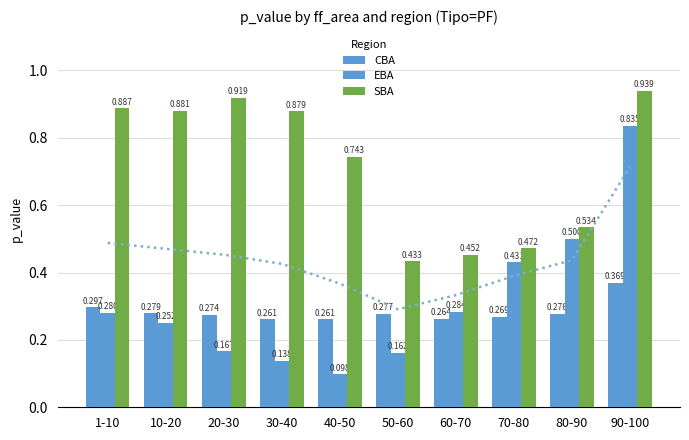

Reading left to right, transcribe all the data shown in this chart.

CBA: 0.3	0.3	0.3	0.3	0.3	0.3	0.3	0.3	0.3	0.4
EBA: 0.3	0.3	0.2	0.1	0.1	0.2	0.3	0.4	0.5	0.8
SBA: 0.9	0.9	0.9	0.9	0.7	0.4	0.5	0.5	0.5	0.9